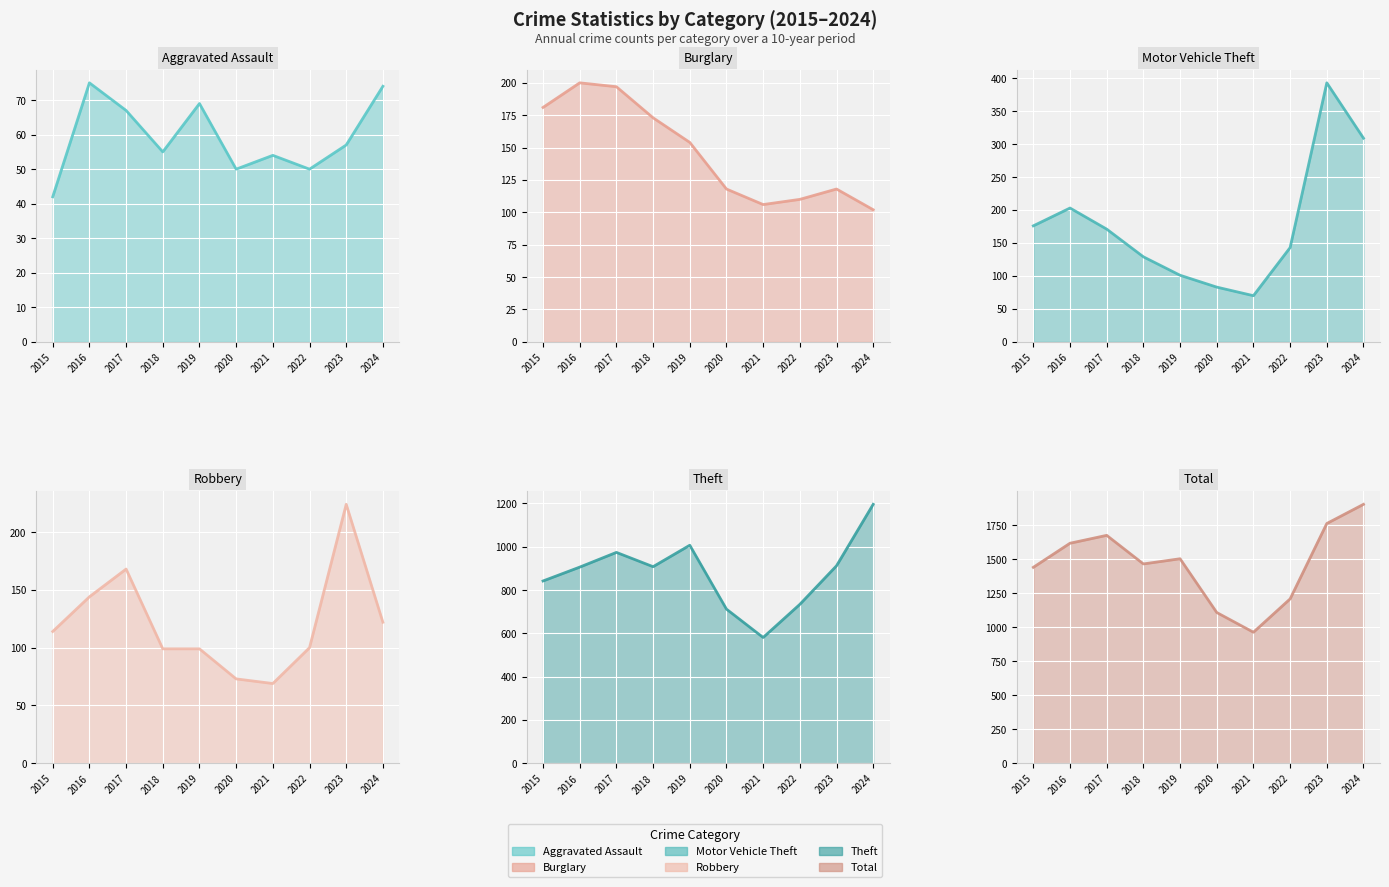

Where does the Theft series first go above 908?

2017